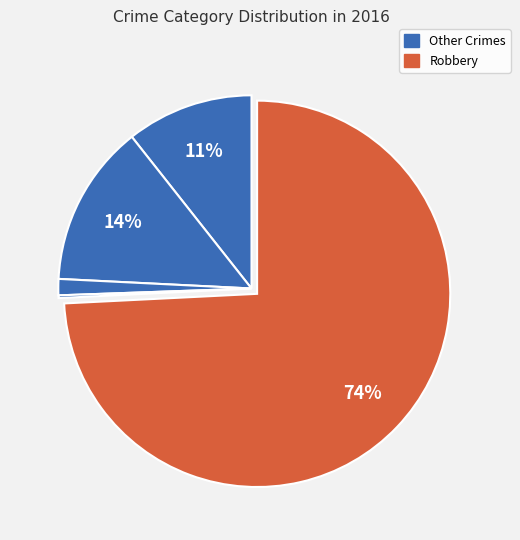

How many segments does this pie chart have?

5